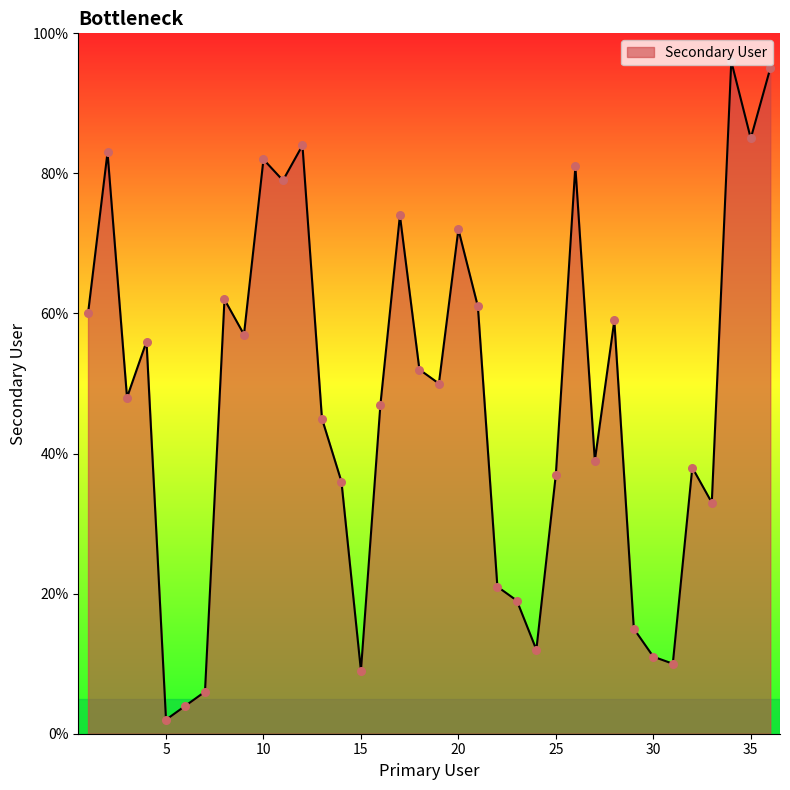

What is the maximum value shown in the chart?

96